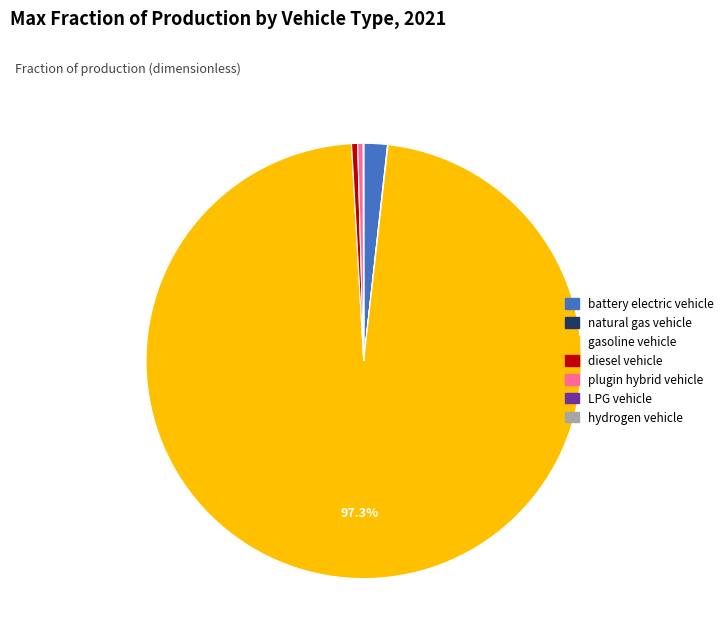

Which category has the biggest portion of the pie?

gasoline vehicle